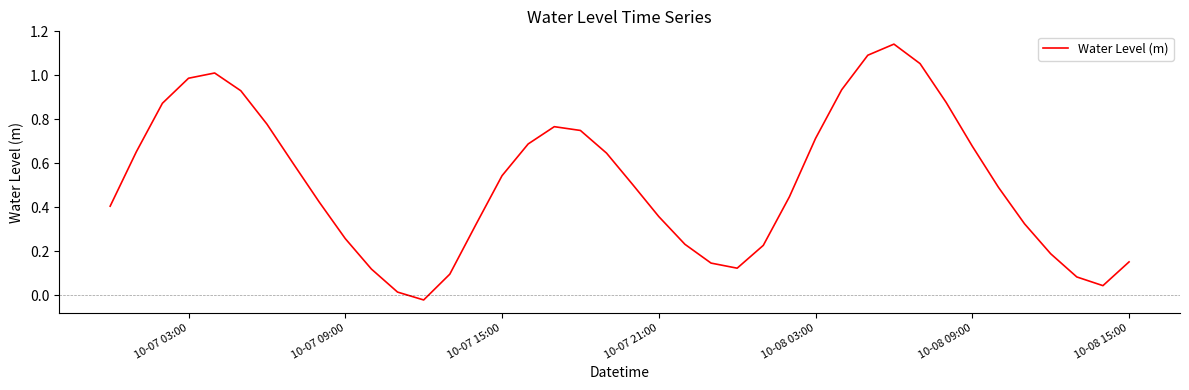

What is the difference between the maximum and minimum values?

1.2